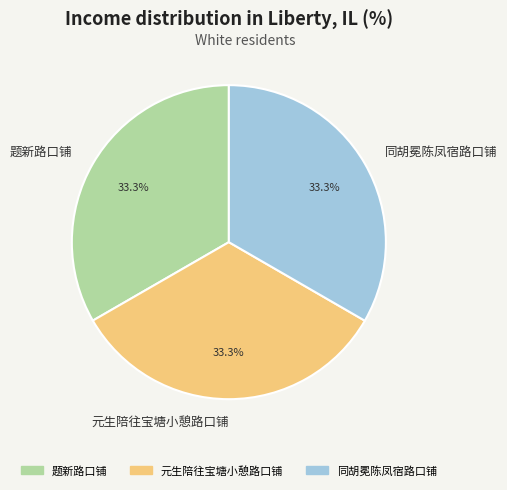

Combined, what portion of the pie is 同胡冕陈凤宿路口铺 and 元生陪往宝塘小憩路口铺?

66.7%